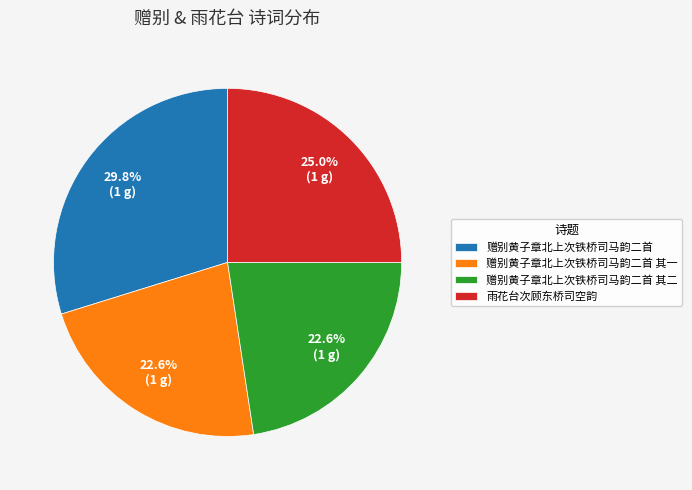

What percentage is the 雨花台次顾东桥司空韵 slice, to the nearest percent?

25%